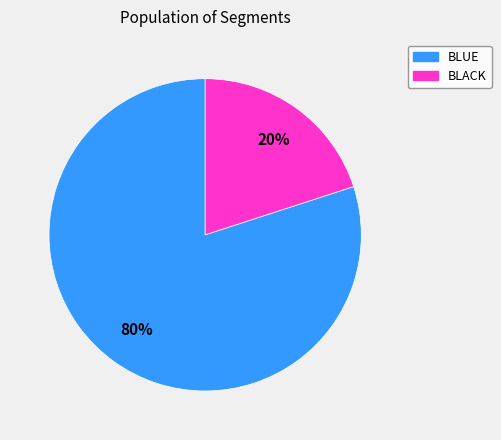

Do BLACK and BLUE together represent more than half of the pie?

Yes